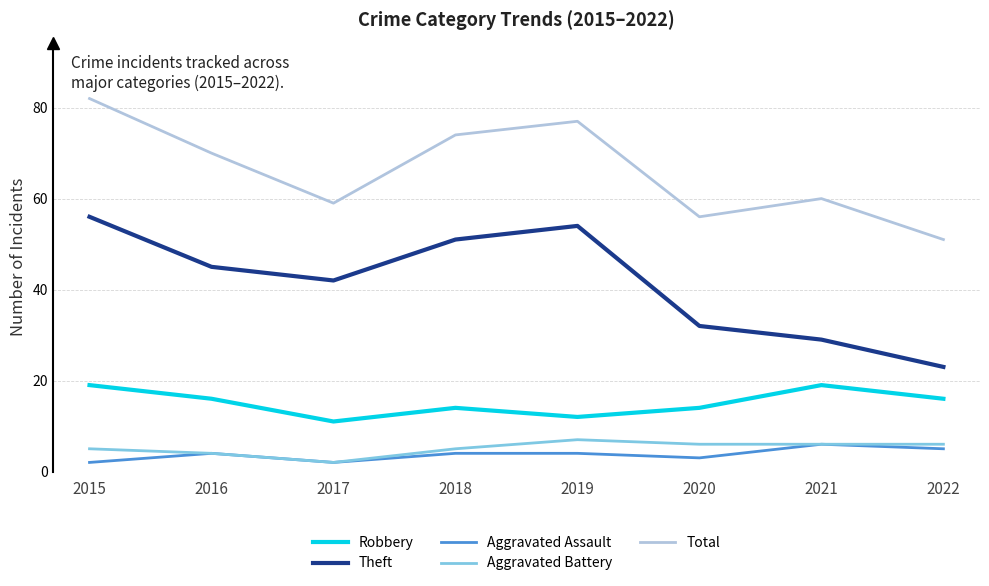

The value of Total at 2016 is 110. True or false?

False